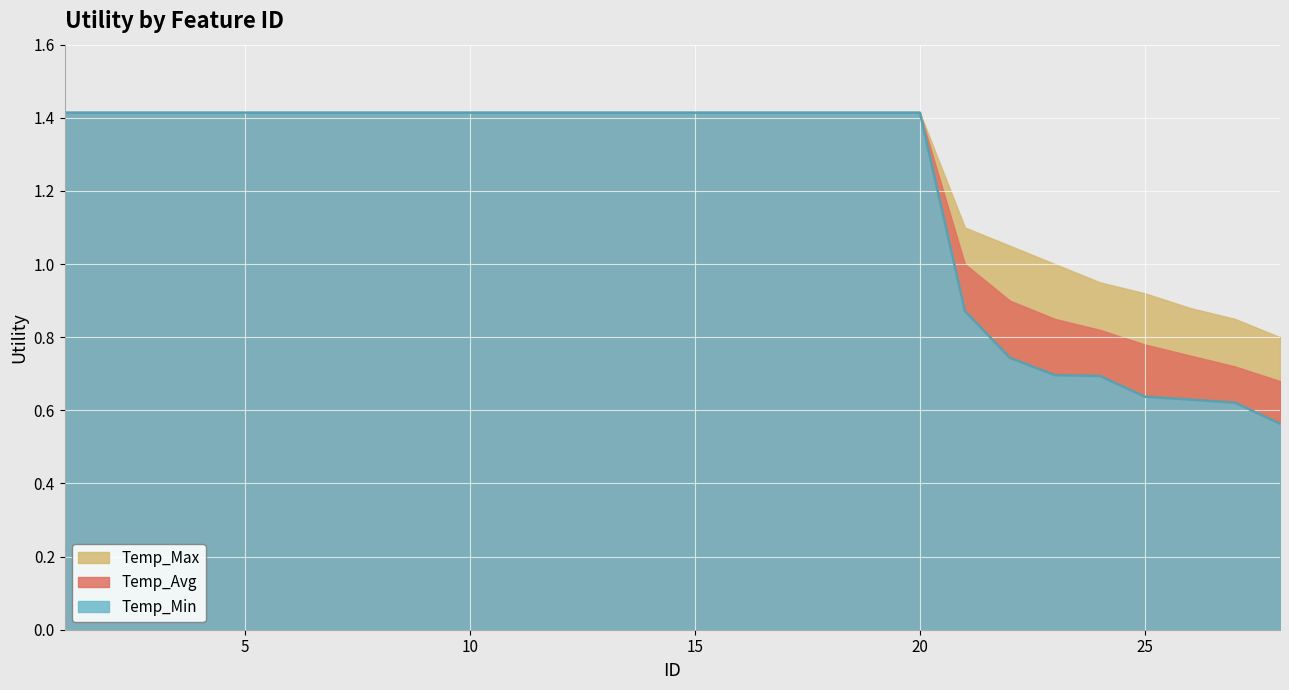

Reading left to right, what are all the values shown in this chart?

Temp_Min: 1.4	1.4	1.4	1.4	1.4	1.4	1.4	1.4	1.4	1.4	1.4	1.4	1.4	1.4	1.4	1.4	1.4	1.4	1.4	1.4	0.9	0.7	0.7	0.7	0.6	0.6	0.6	0.6
Temp_Avg: 1.4	1.4	1.4	1.4	1.4	1.4	1.4	1.4	1.4	1.4	1.4	1.4	1.4	1.4	1.4	1.4	1.4	1.4	1.4	1.4	1.0	0.9	0.8	0.8	0.8	0.8	0.7	0.7
Temp_Max: 1.4	1.4	1.4	1.4	1.4	1.4	1.4	1.4	1.4	1.4	1.4	1.4	1.4	1.4	1.4	1.4	1.4	1.4	1.4	1.4	1.1	1.1	1.0	0.9	0.9	0.9	0.8	0.8